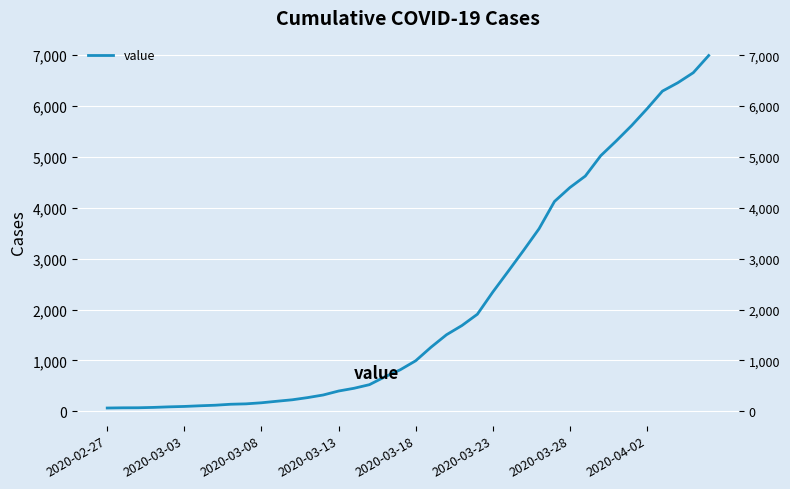

Reading left to right, transcribe all the data shown in this chart.

64	68	69	76	87	95	108	119	138	146	167	197	226	269	320	398	452	523	677	816	993	1261	1505	1686	1908	2344	2752	3165	3589	4125	4399	4625	5025	5314	5617	5947	6295	6460	6657	6995